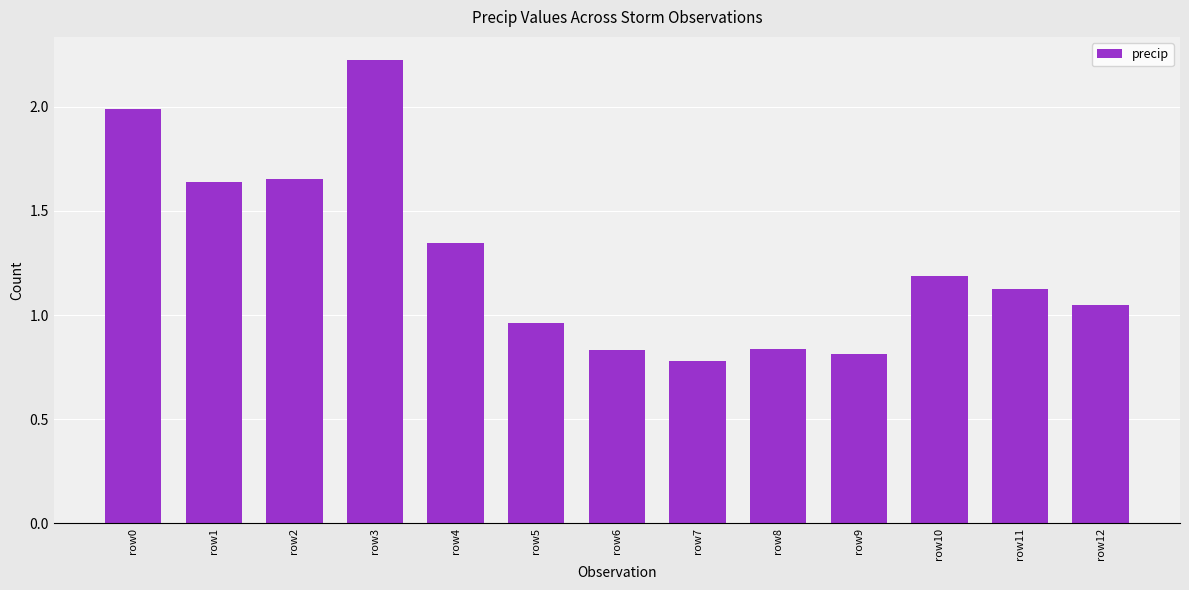

Where does the data first go above 1?

row0